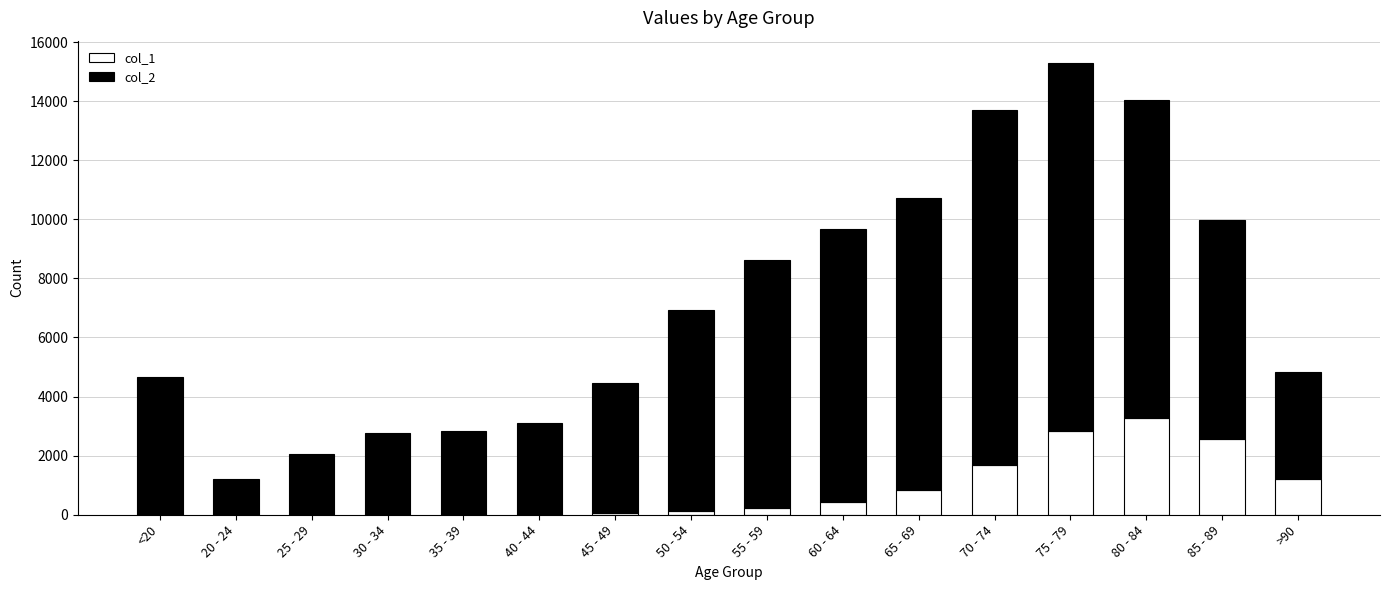

What is the sum of the col_1 values at 65 - 69 and 25 - 29?

853